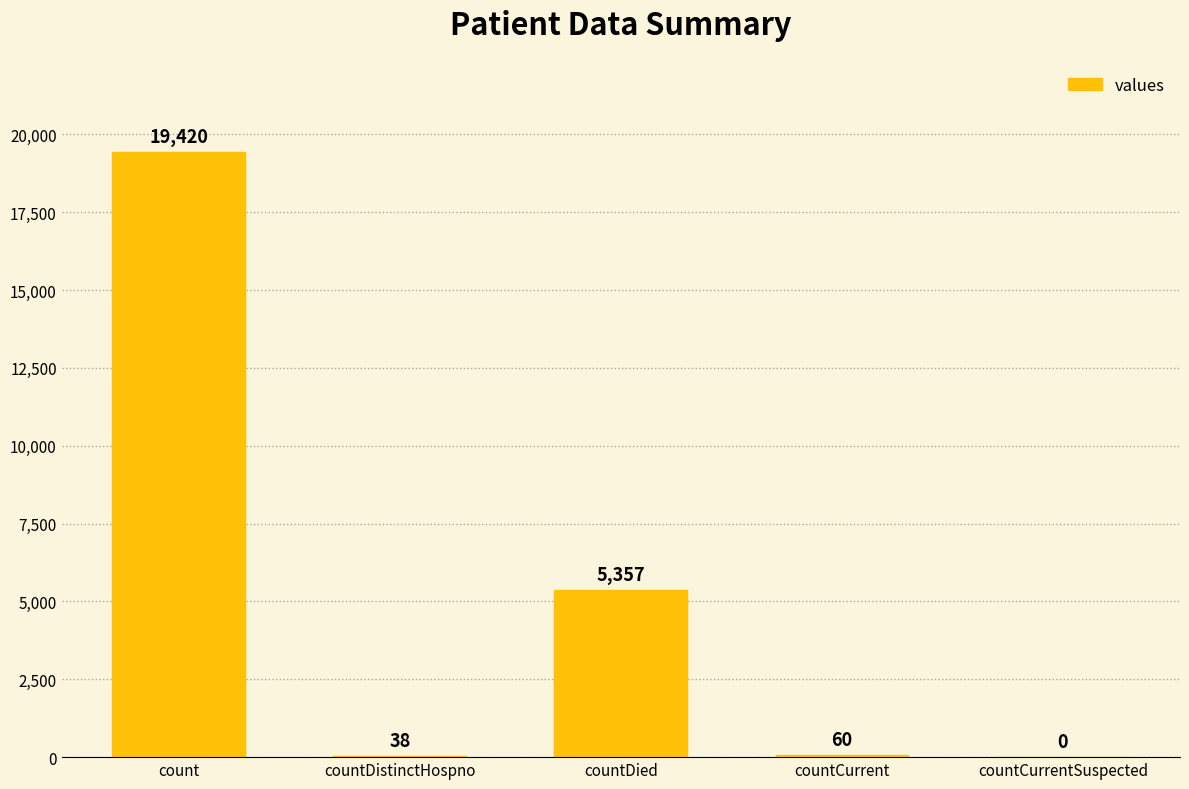

The chart shows a value of 5357 at countDied. True or false?

True